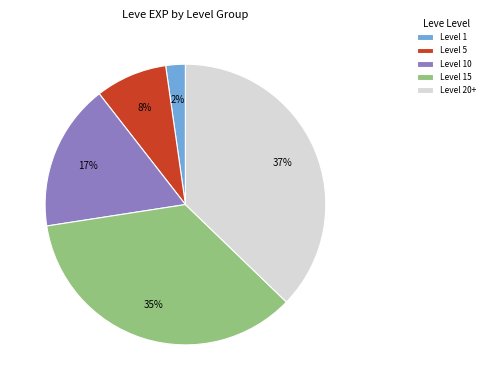

To the nearest percent, what is the difference between the Level 1 and Level 10 slice percentages?

15%